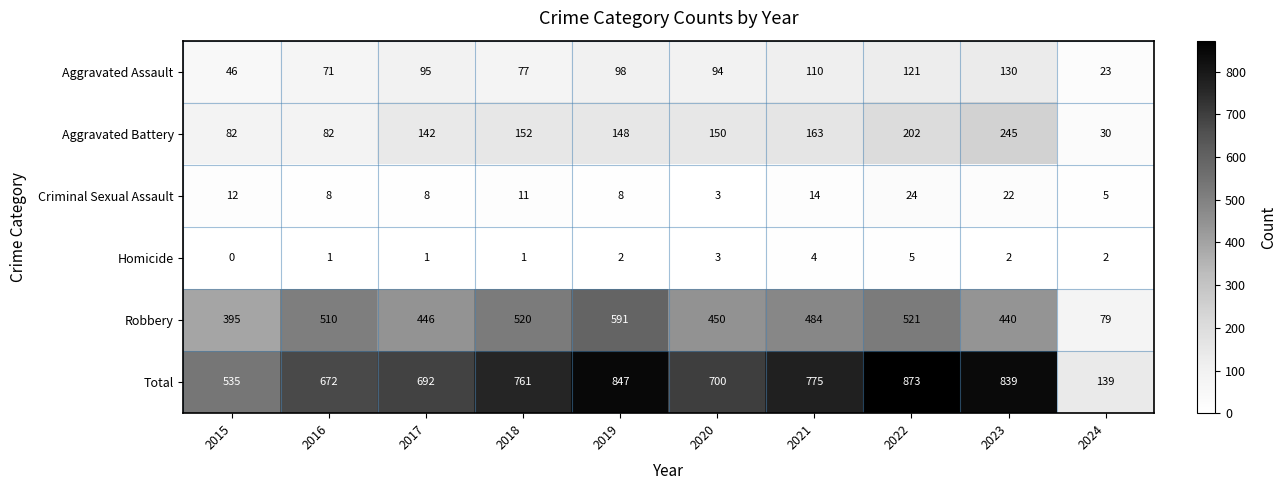

What is the maximum value for Total?

873